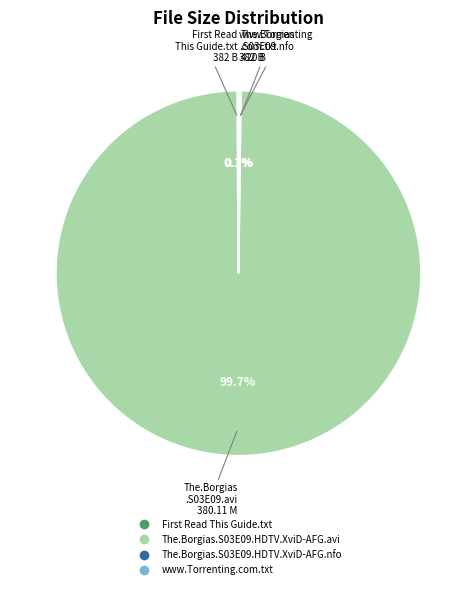

To the nearest percent, what is the average slice percentage?

25%